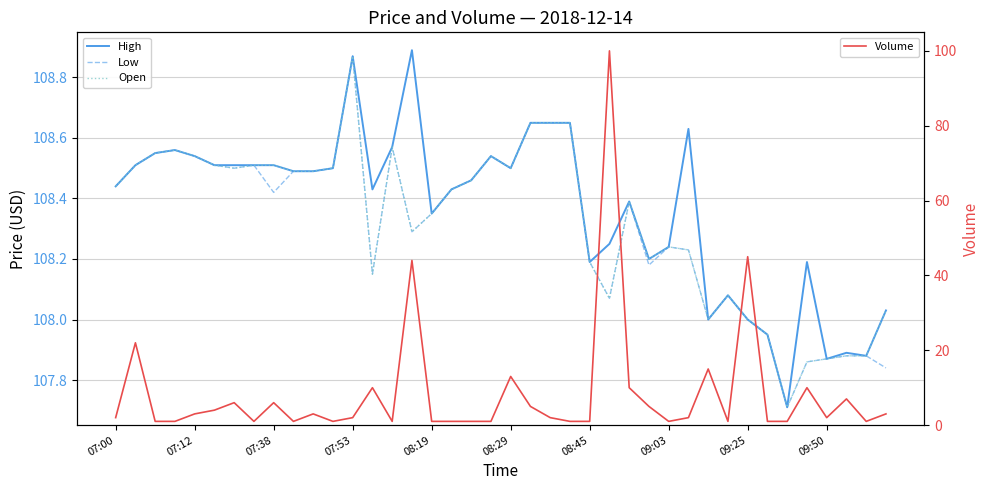

What is the highest value of the Volume series?

100